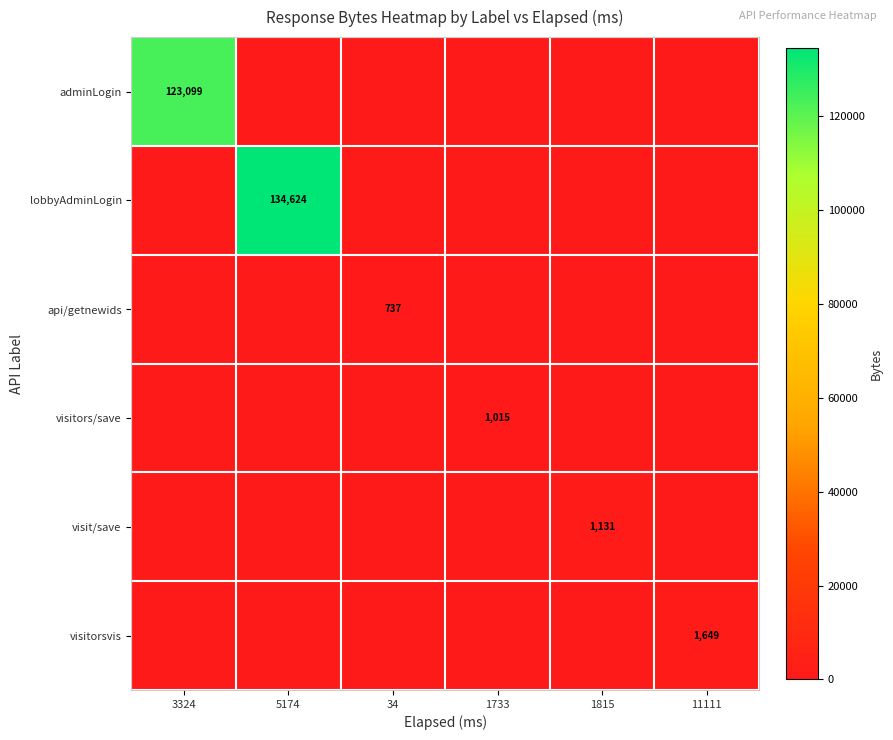

The visitors/save series shows 1409 at 1733. True or false?

False